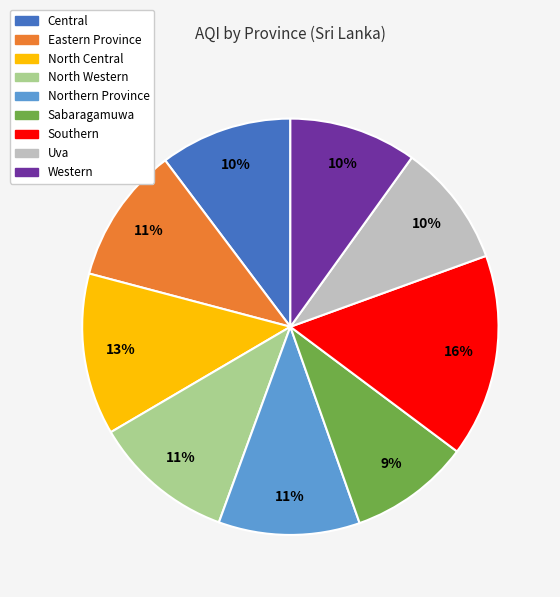

Does any single category account for the majority?

No